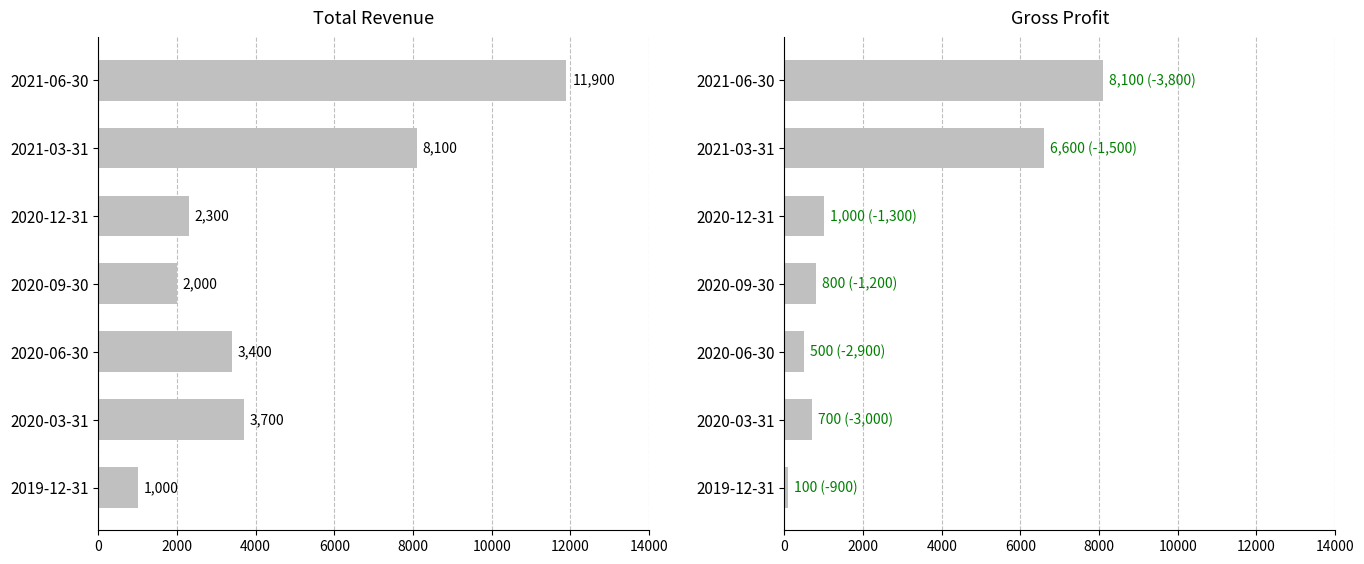

How many values in the Gross Profit series are below 800?

3